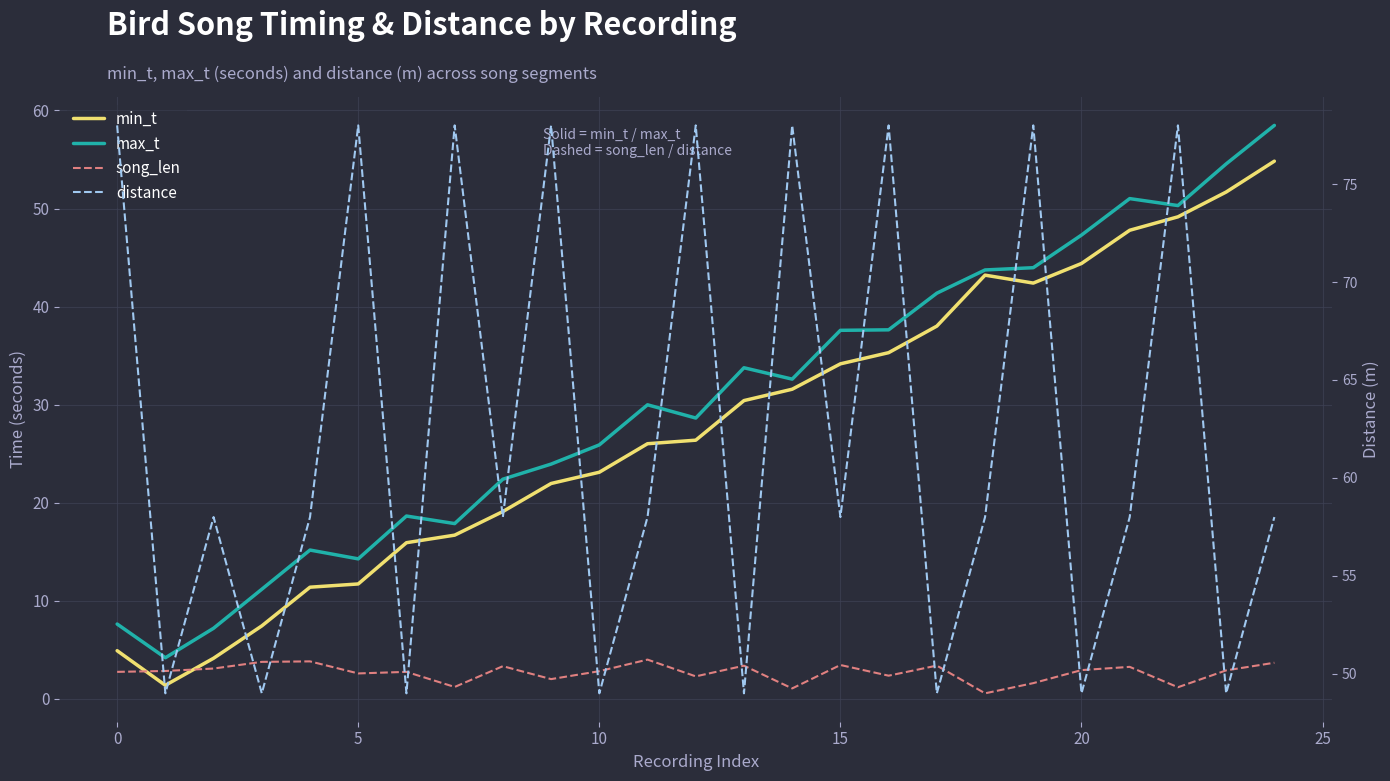

True or false: distance and song_len cross at least once.

False